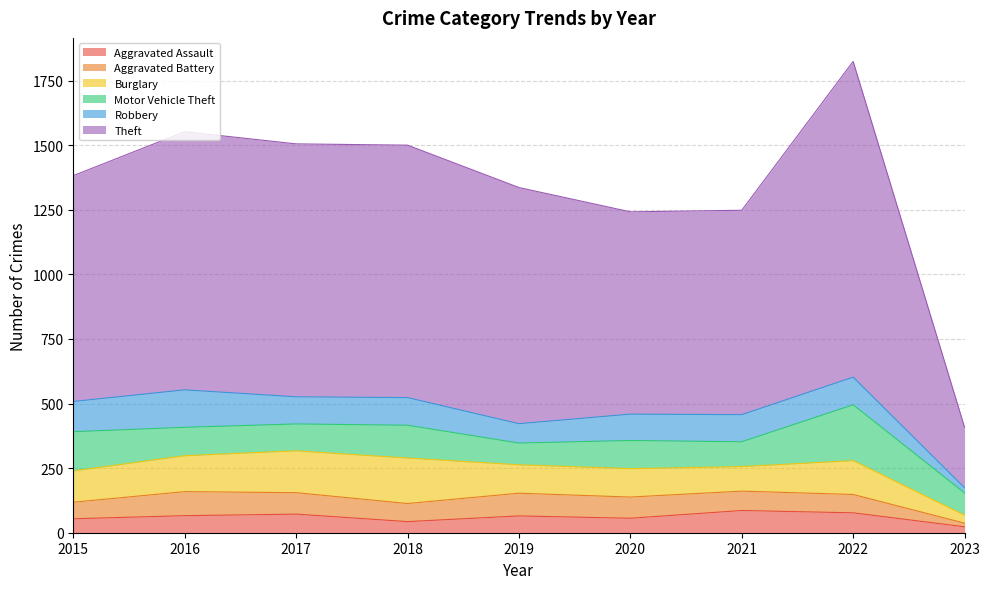

What is the difference between the Aggravated Battery values at 2017 and 2021?

8